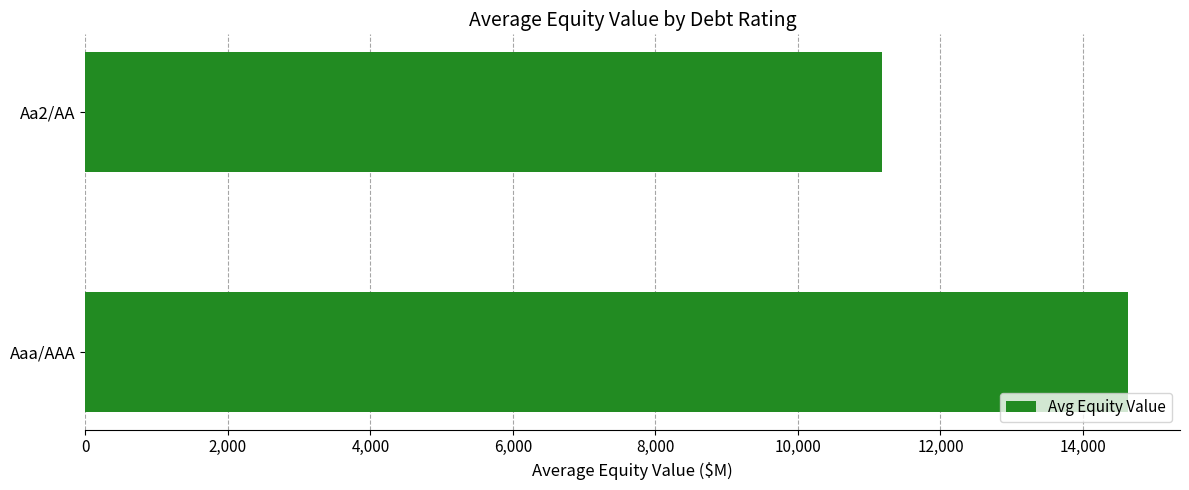

What is the difference between the maximum and minimum values?

3455.4